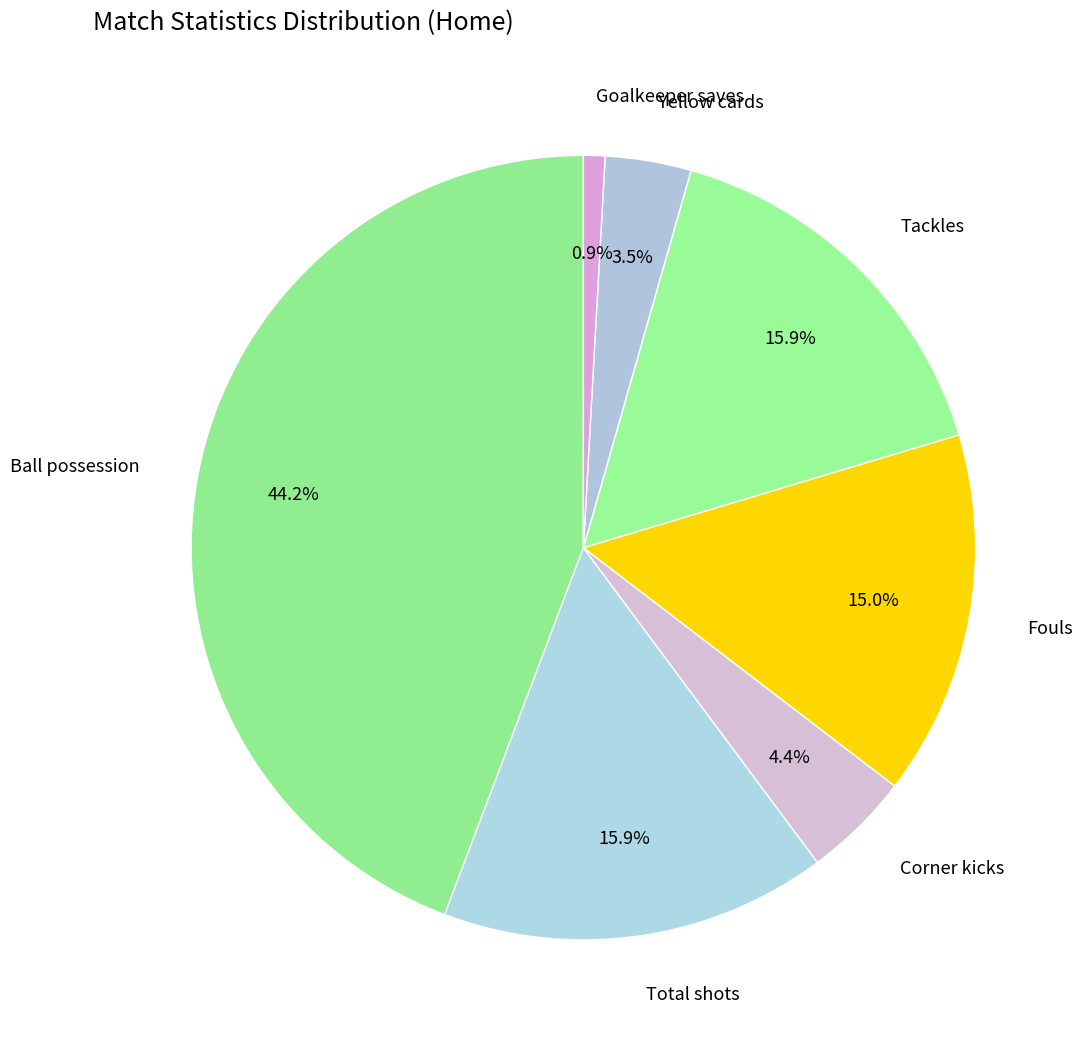

How many segments does this pie chart have?

7